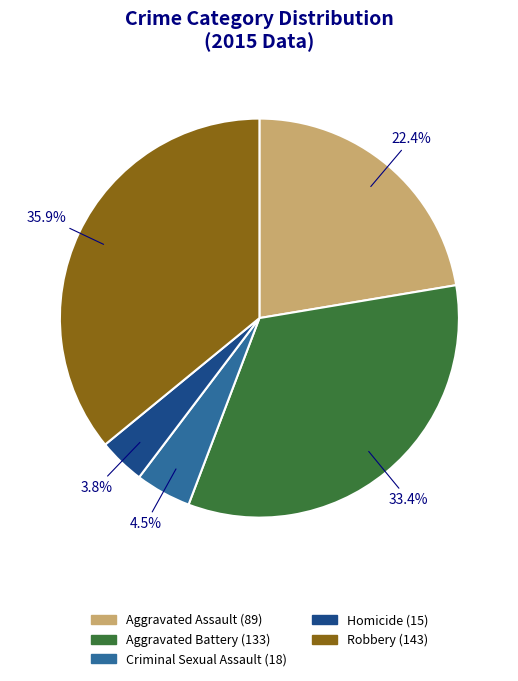

To the nearest percent, what portion does Aggravated Assault represent?

22%